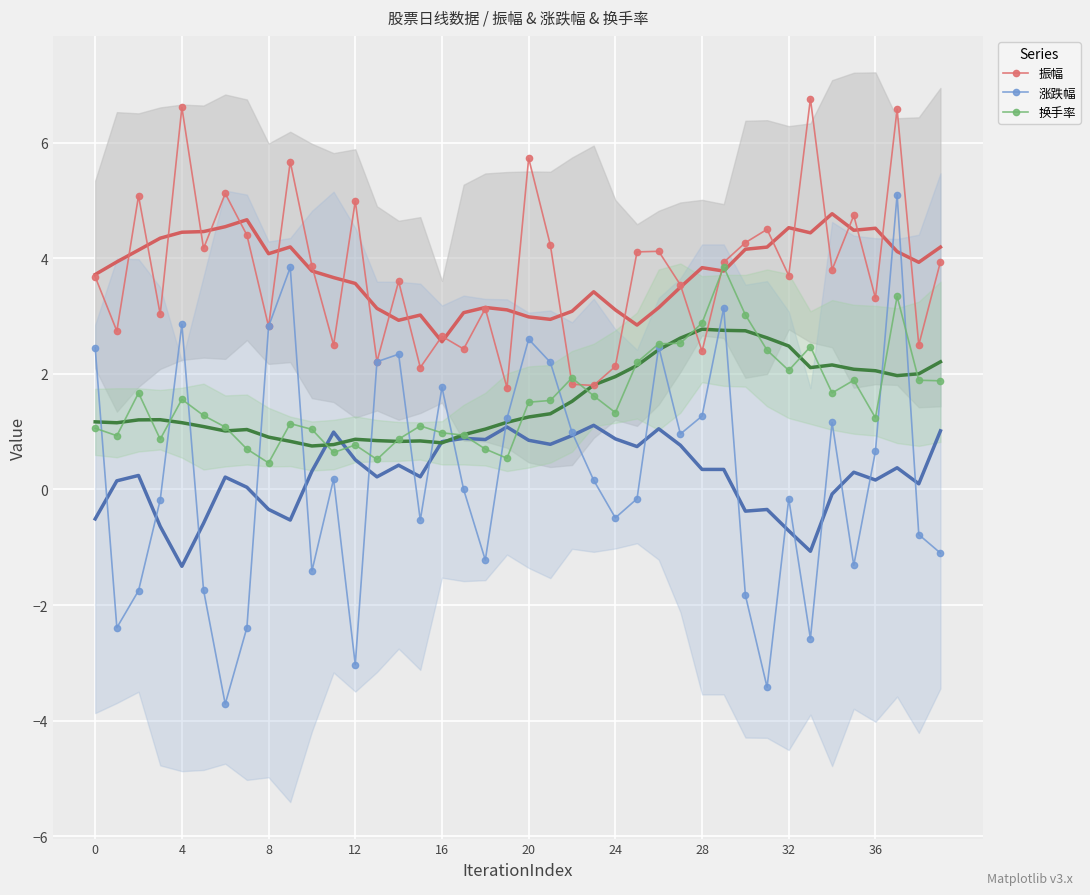

True or false: 涨跌幅 and 振幅 cross at least once.

False